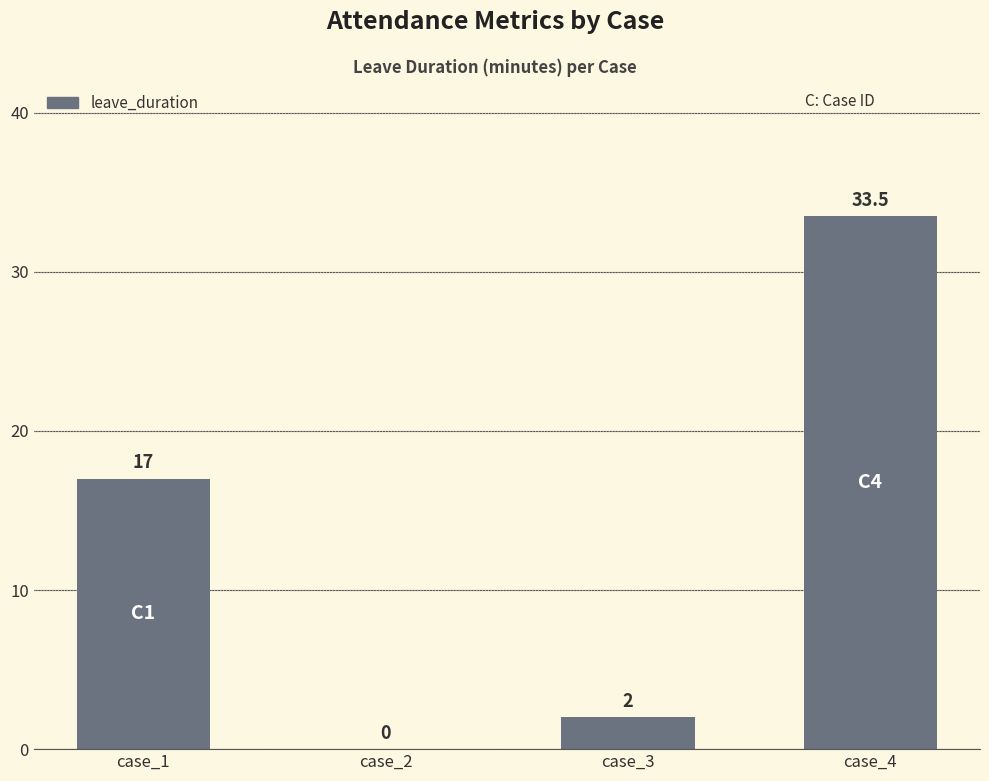

What value does the data have at case_3?

2.0